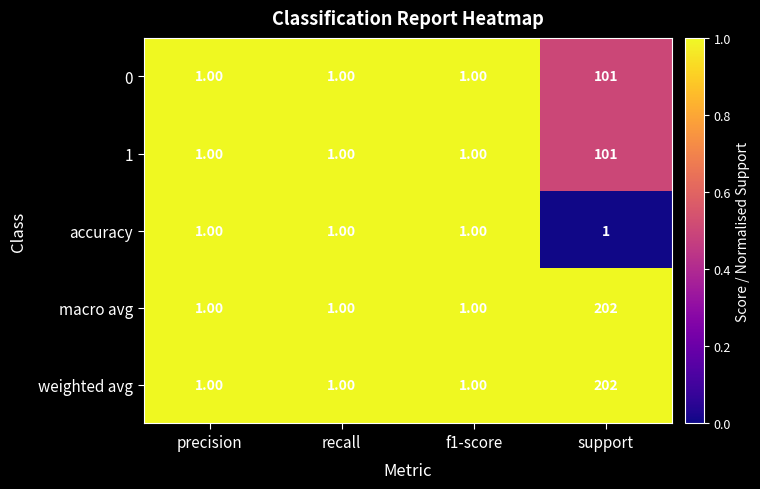

At which label does macro avg reach its peak?

support